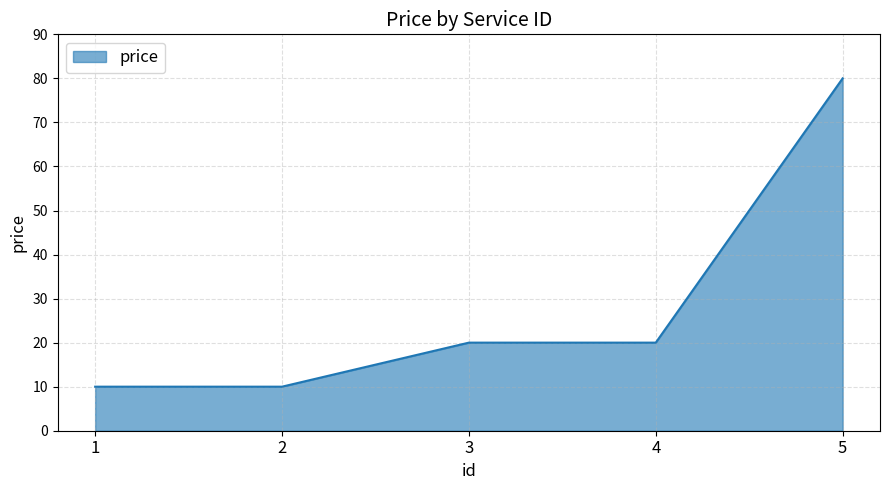

What is the sum of the values at 5 and 2?

90